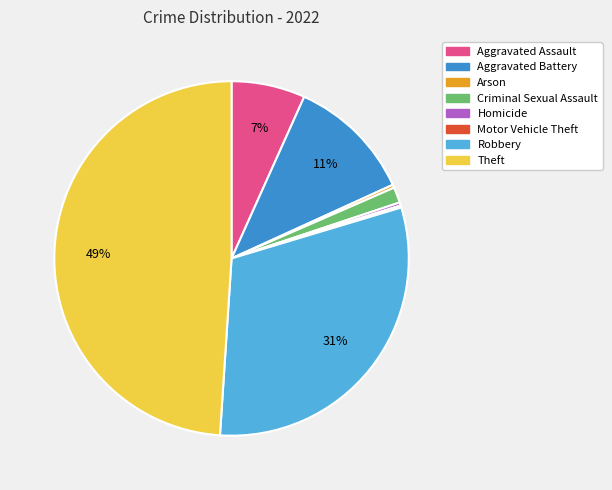

Which slice is the largest?

Theft